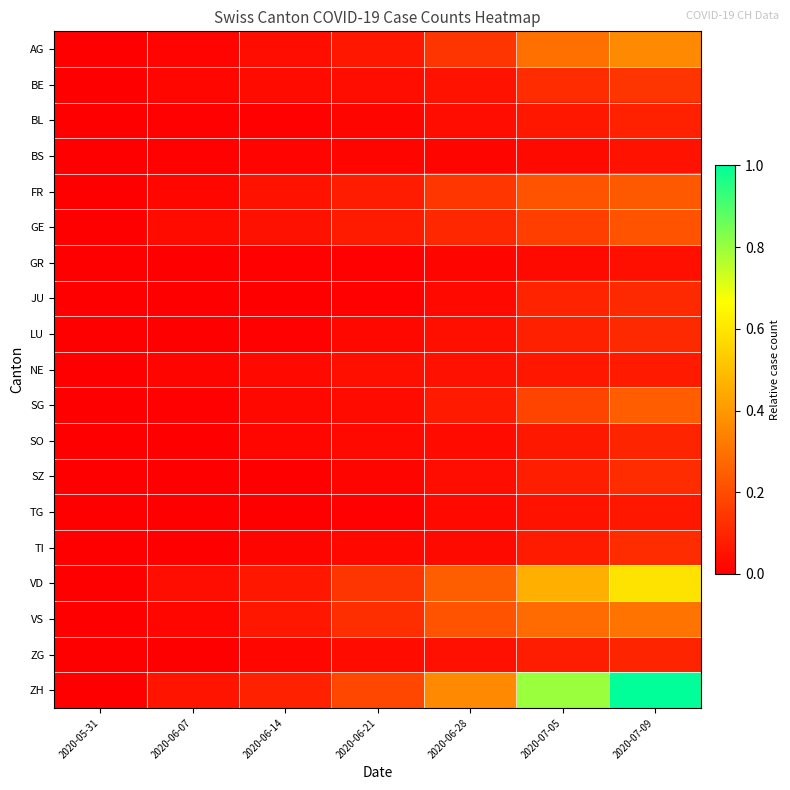

Count the number of data series in this chart.

19